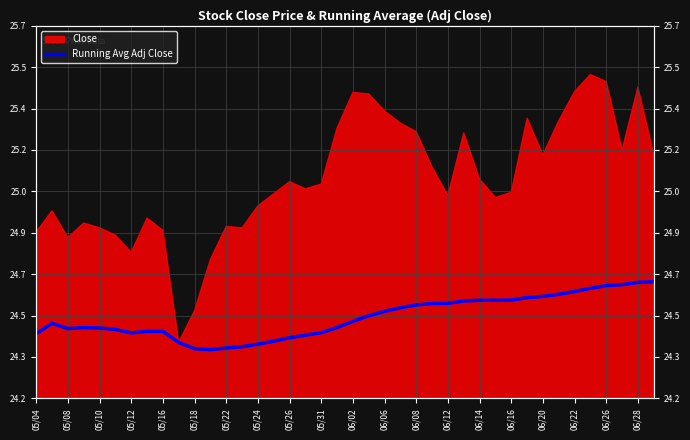

What is the sum of all values?

980.5